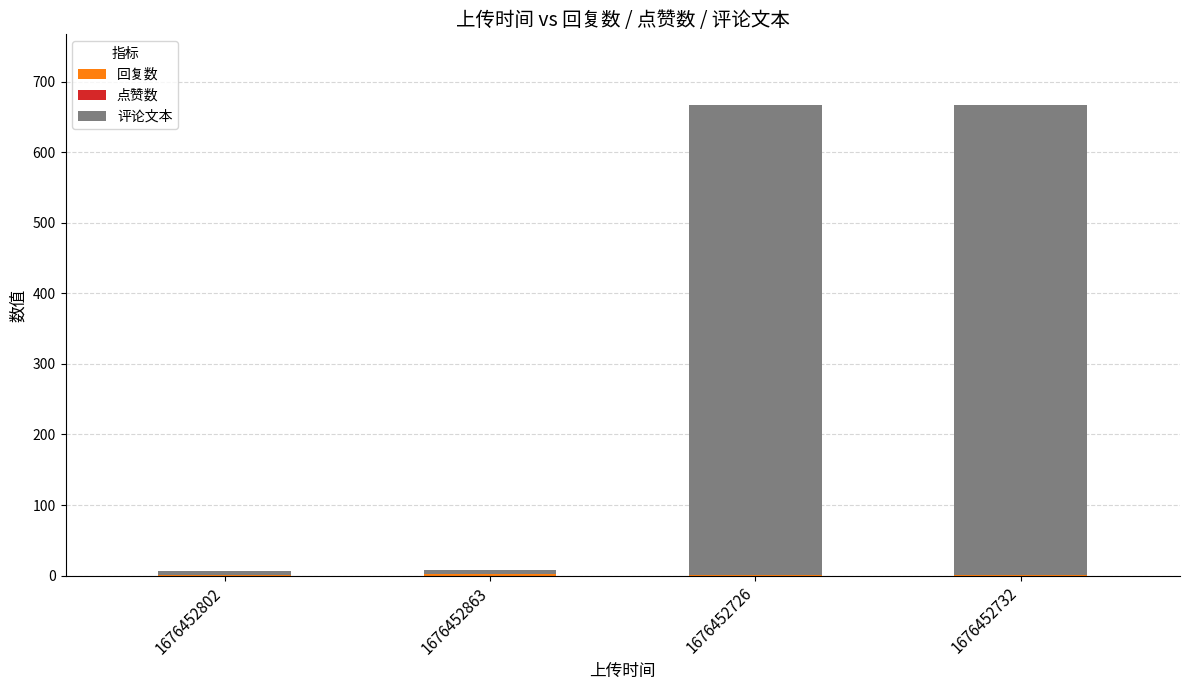

How many series are shown in this chart?

2